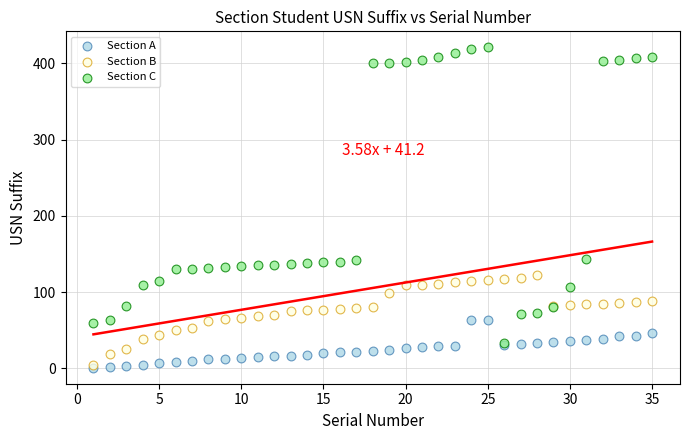

Which series has the widest spread of Y values?

Section C